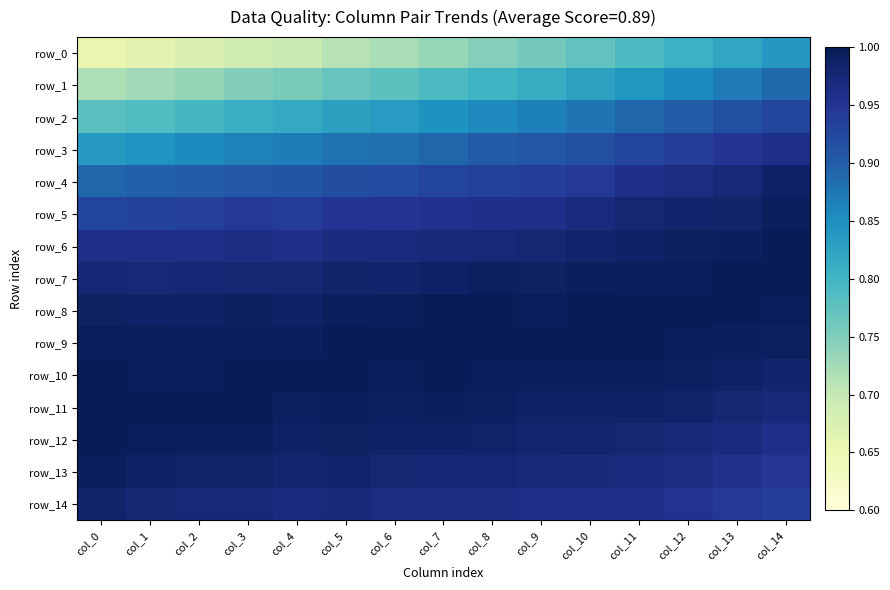

The value of row_10 at col_6 is 1.0. True or false?

True